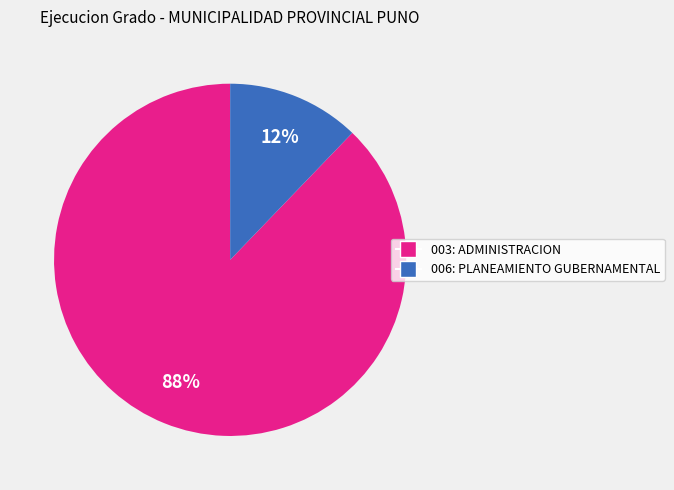

Do 003: ADMINISTRACION and 006: PLANEAMIENTO GUBERNAMENTAL together represent more than half of the pie?

Yes